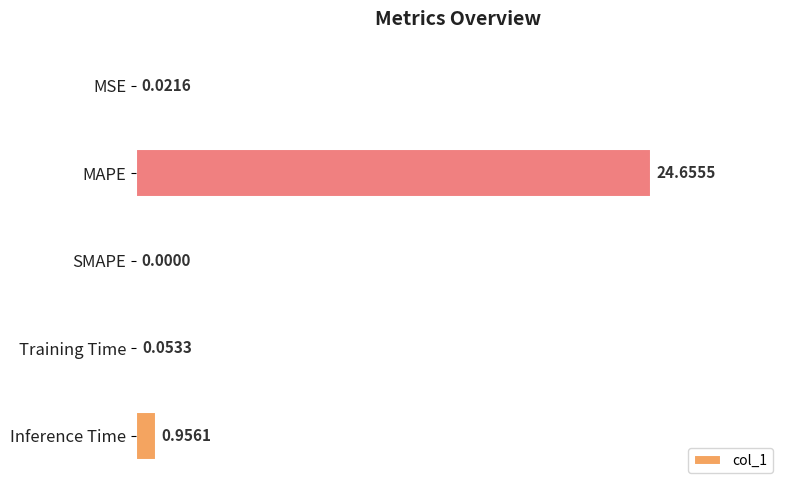

What is the change in value from Training Time to Inference Time?

+0.9